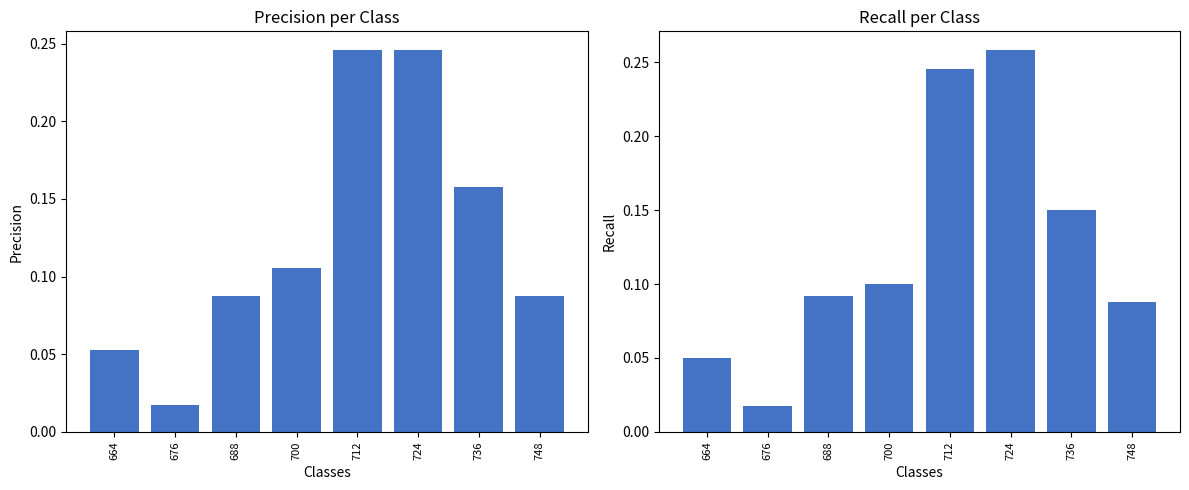

Reading left to right, extract all data points from this chart.

Precision: 664=0.1	676=0.0	688=0.1	700=0.1	712=0.2	724=0.2	736=0.2	748=0.1
Recall: 664=0.0	676=0.0	688=0.1	700=0.1	712=0.2	724=0.3	736=0.1	748=0.1